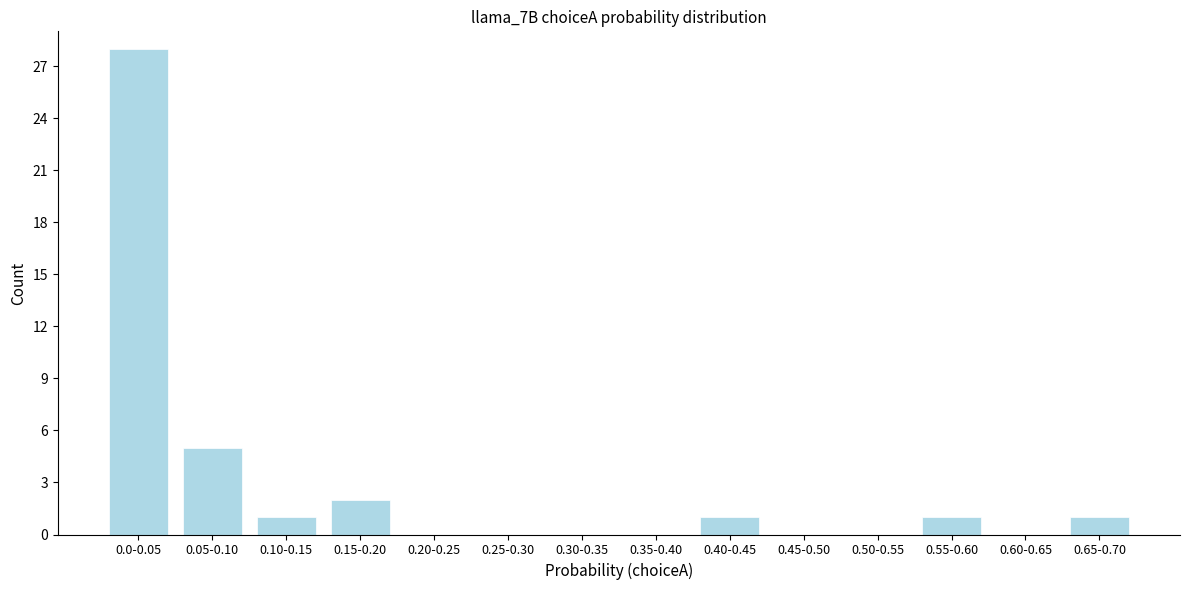

Reading left to right, transcribe all the data shown in this chart.

0.0-0.05=28	0.05-0.10=5	0.10-0.15=1	0.15-0.20=2	0.20-0.25=0	0.25-0.30=0	0.30-0.35=0	0.35-0.40=0	0.40-0.45=1	0.45-0.50=0	0.50-0.55=0	0.55-0.60=1	0.60-0.65=0	0.65-0.70=1